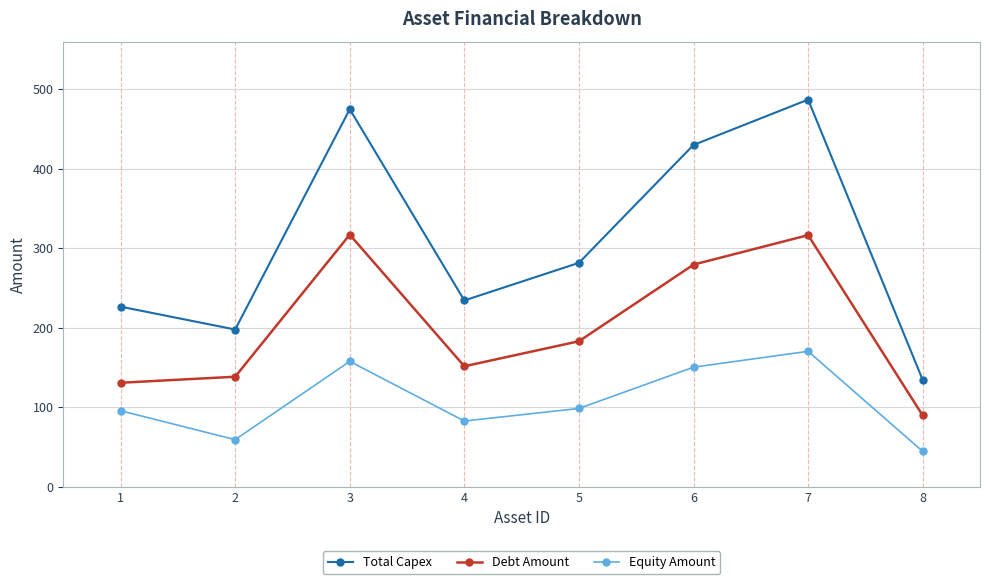

How many data points in Debt Amount are above 183?

4